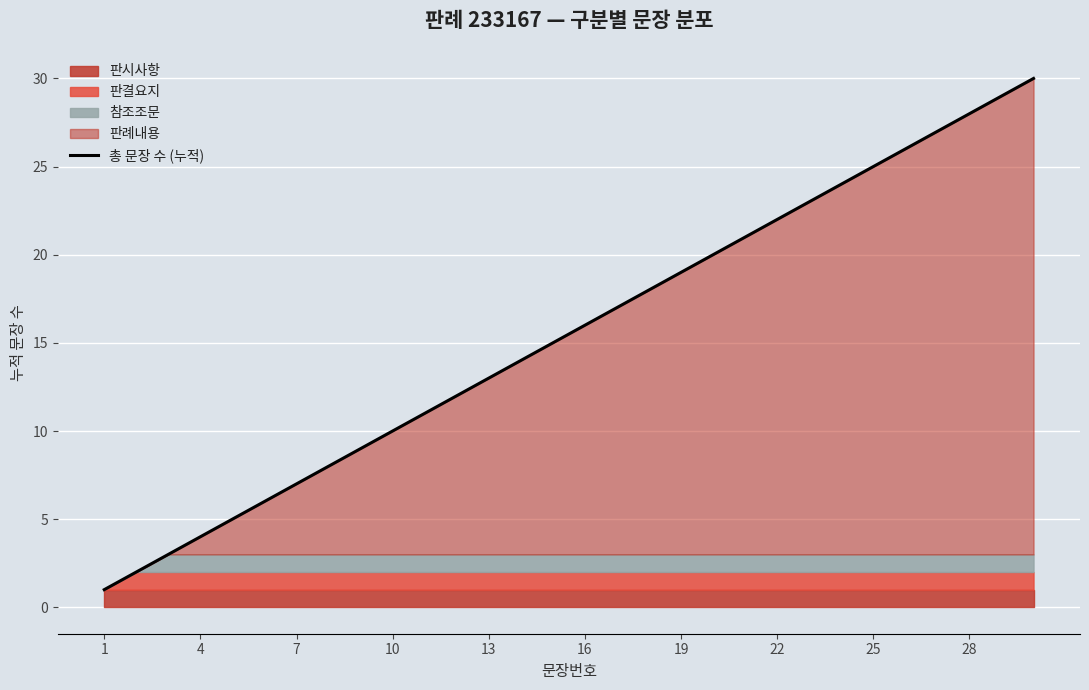

What is the difference between the second highest and minimum values?

28